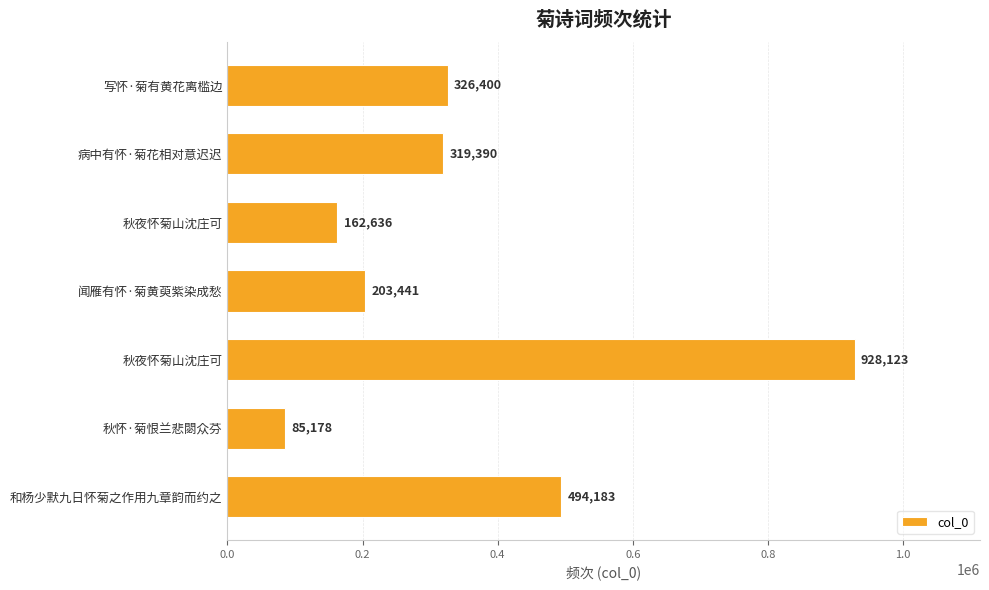

How many distinct data groups are displayed?

1